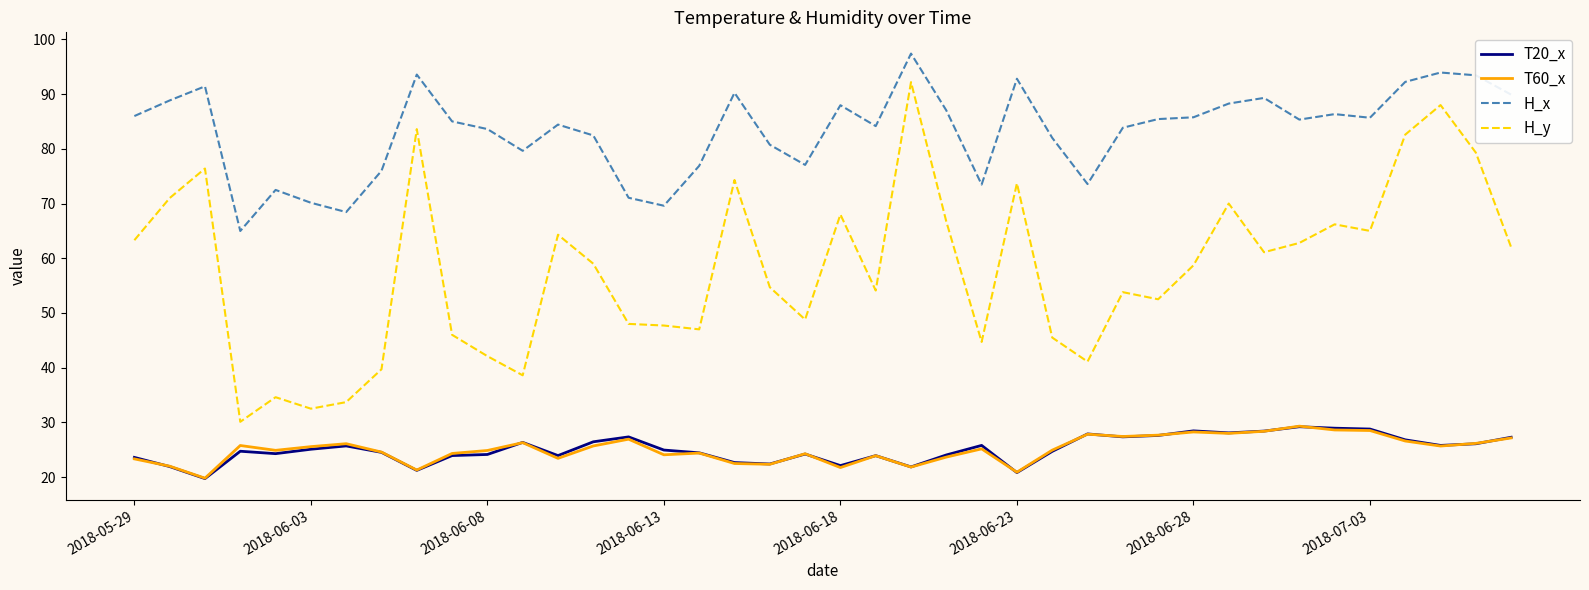

What is the smallest value displayed?

19.7